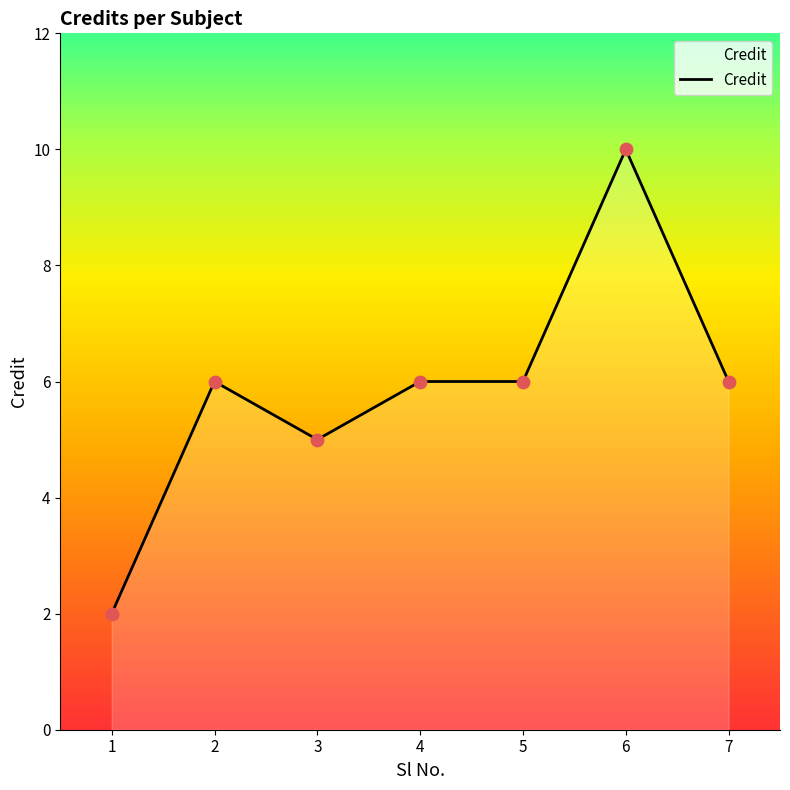

What is the ratio of the value at 5 to the value at 4?

1.0